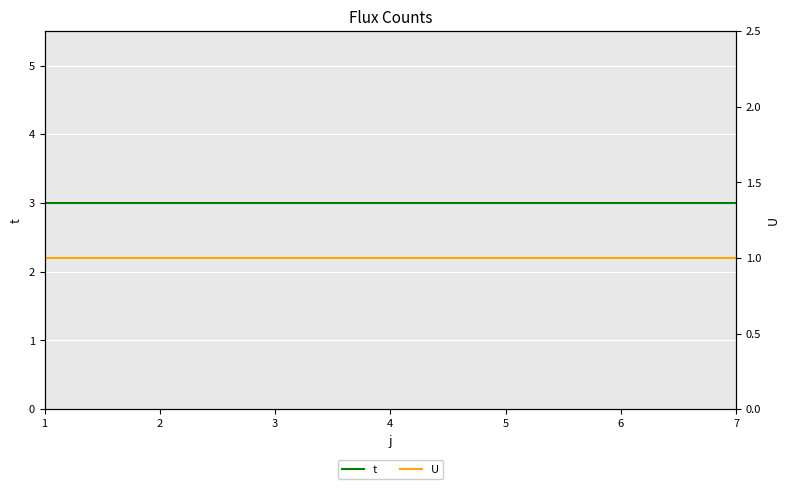

True or false: t and U cross at least once.

False